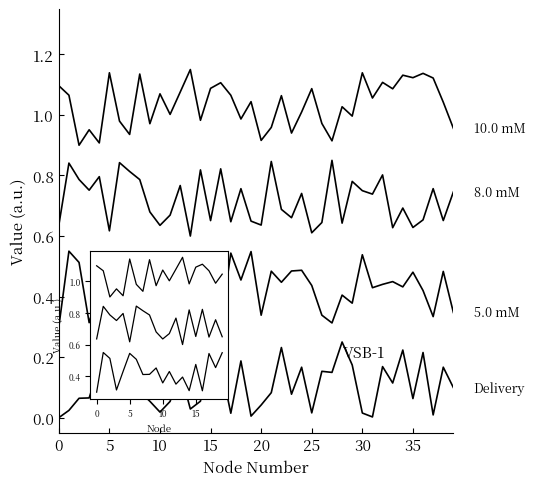

What is the greatest value displayed?

1.1